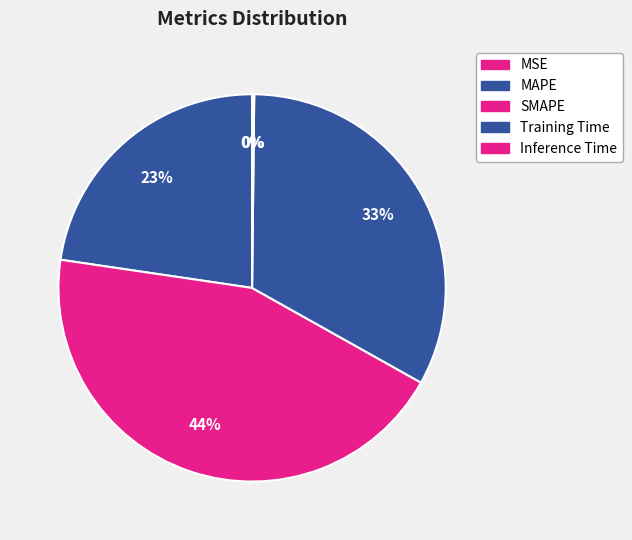

The MSE slice represents 0% of the pie. True or false?

True